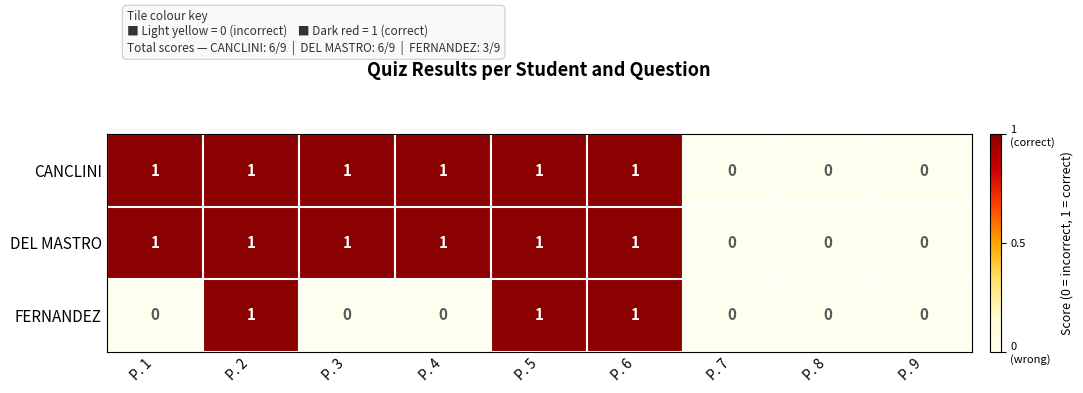

What is the sum of all CANCLINI values?

6